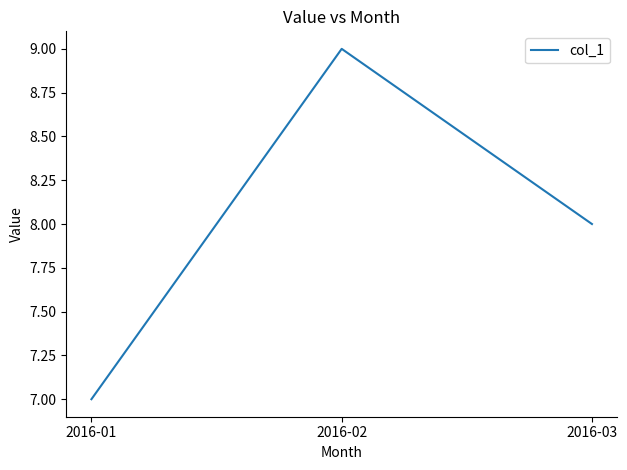

List the labels in order of value, smallest first.

2016-01, 2016-03, 2016-02